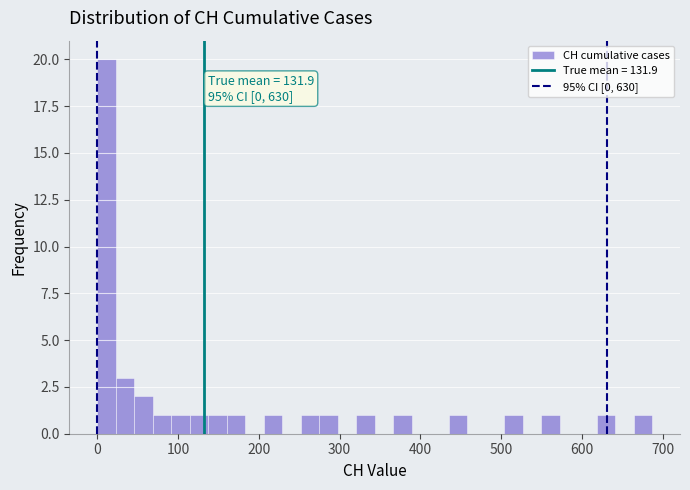

Around what value on the x-axis is the tallest bar? Give the approximate position of its centre, as read against the axis.

10